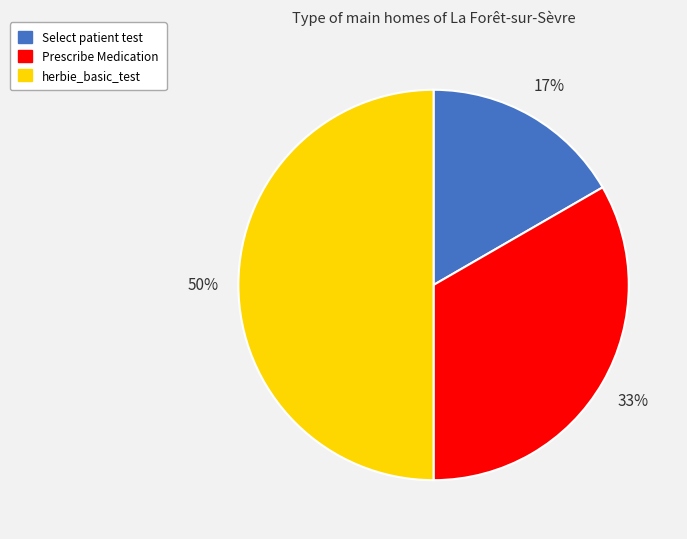

To the nearest percent, what is the difference between the largest and smallest slice percentages?

33%